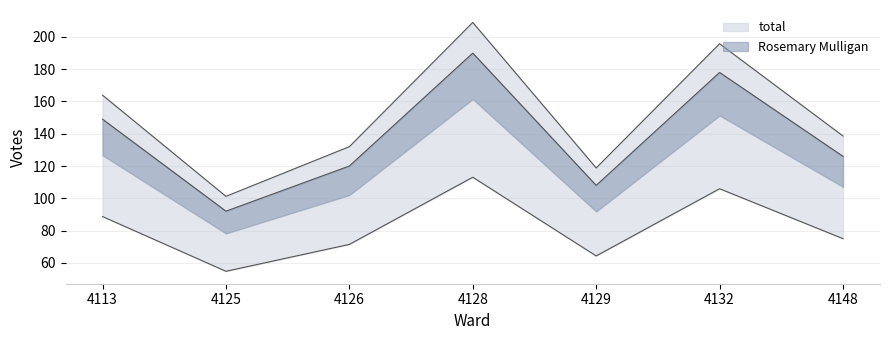

Rank the categories by Rosemary Mulligan value from highest to lowest.

4128, 4132, 4113, 4148, 4126, 4129, 4125